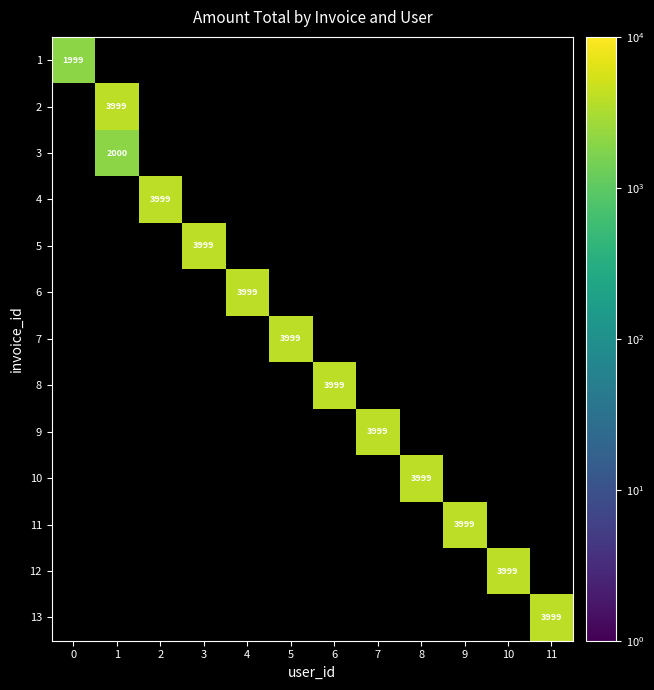

True or false: 11 has a value of 5765 at 9.

False